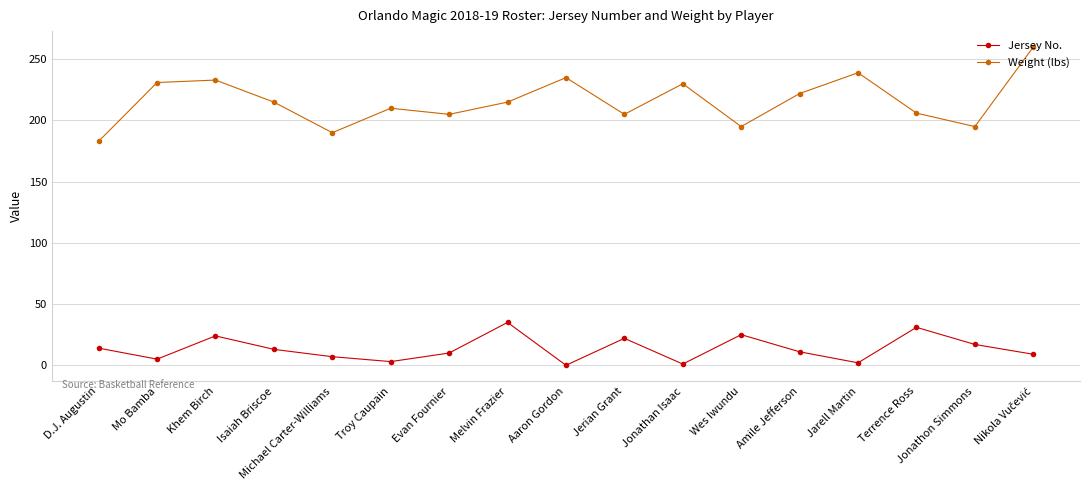

Which series has the widest spread of values?

Weight (lbs)